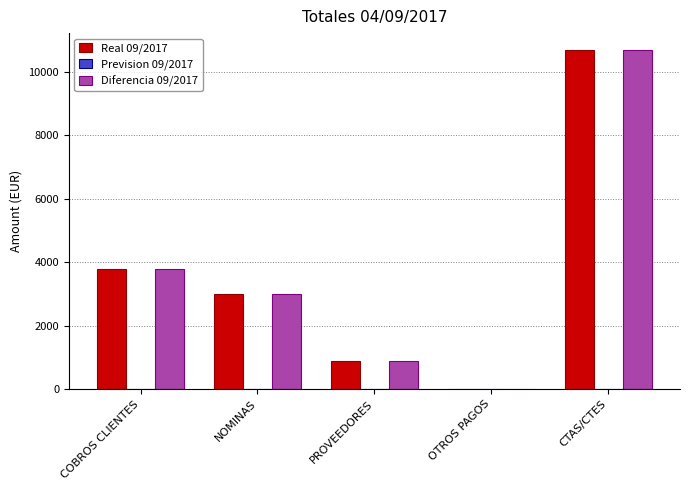

What is the maximum value shown in the chart?

10694.4